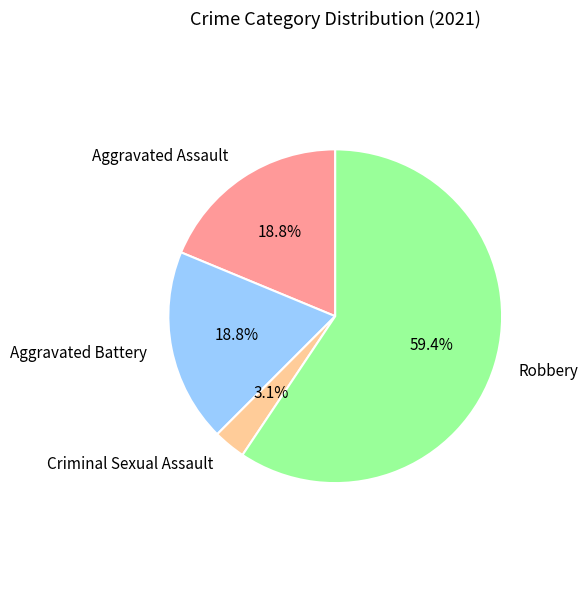

To the nearest percent, what percentage of the pie is Criminal Sexual Assault?

3%